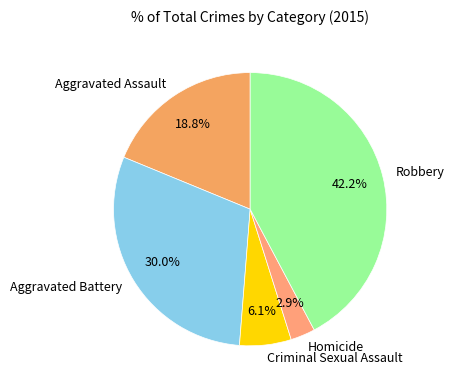

Is it true that Aggravated Battery is 30% of the pie?

True